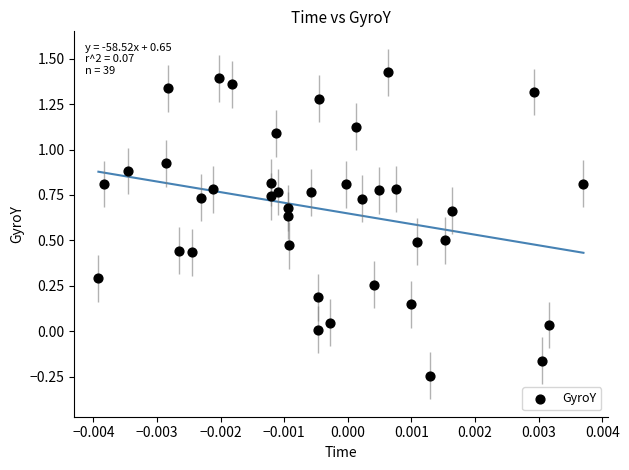

What is the range of Y values (max minus min)?

1.7